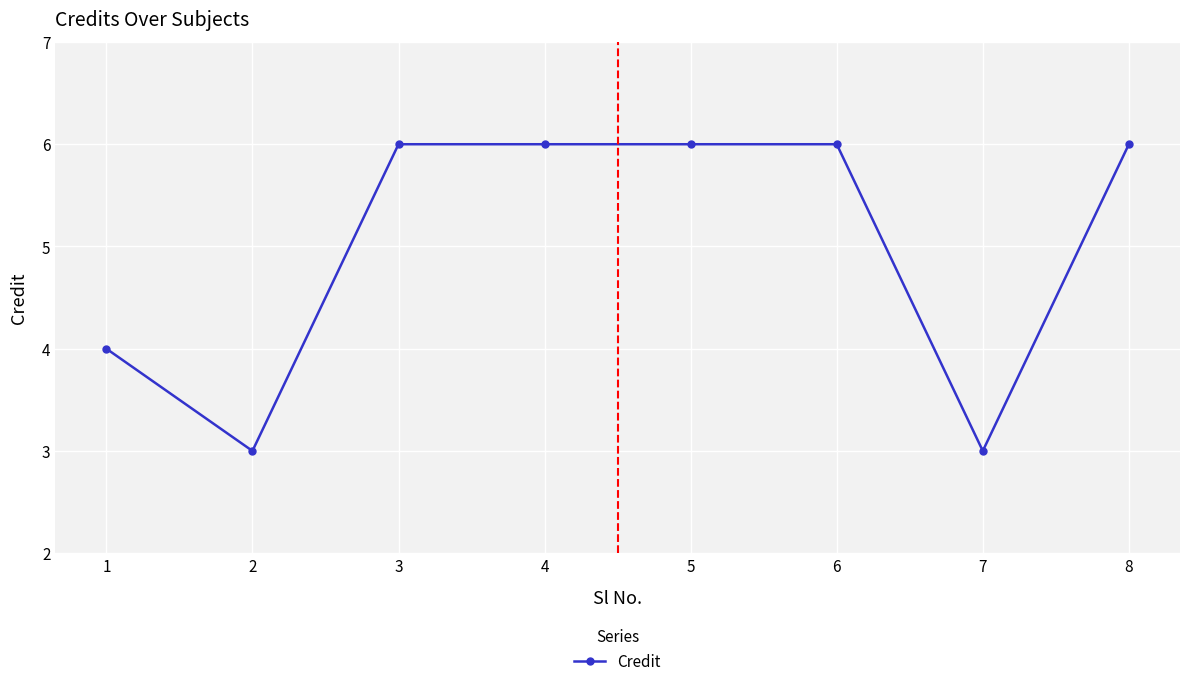

Reading left to right, extract all data points from this chart.

1=4	2=3	3=6	4=6	5=6	6=6	7=3	8=6